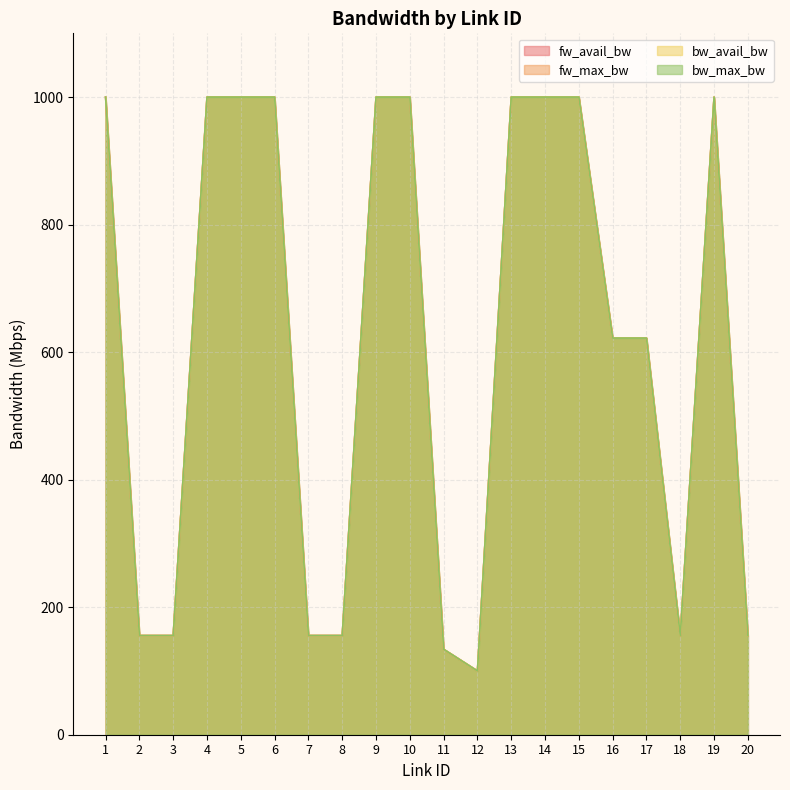

Which category has the lowest value across all series?

12